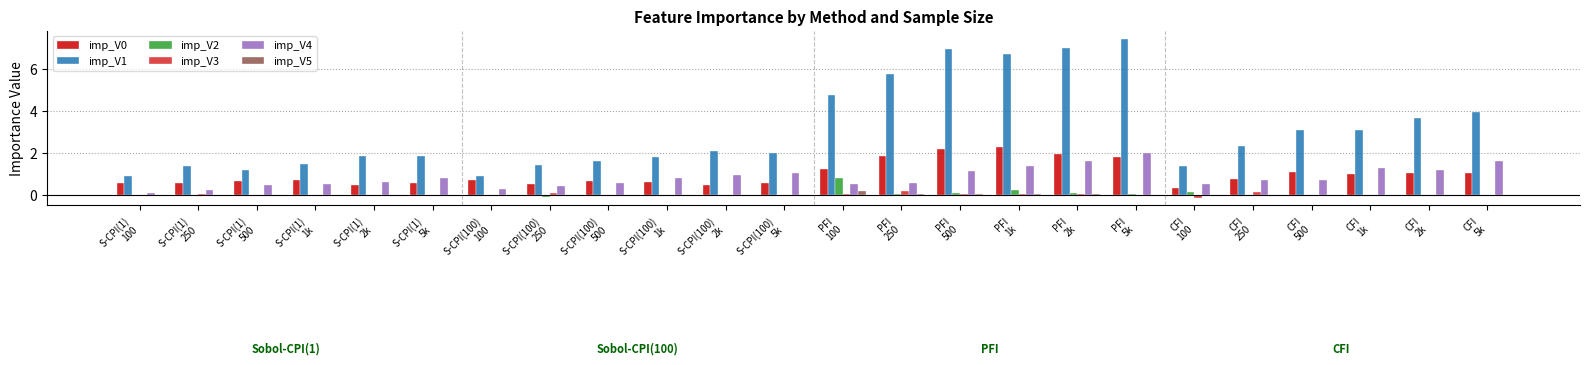

What is the sum of all imp_V2 values?

1.3